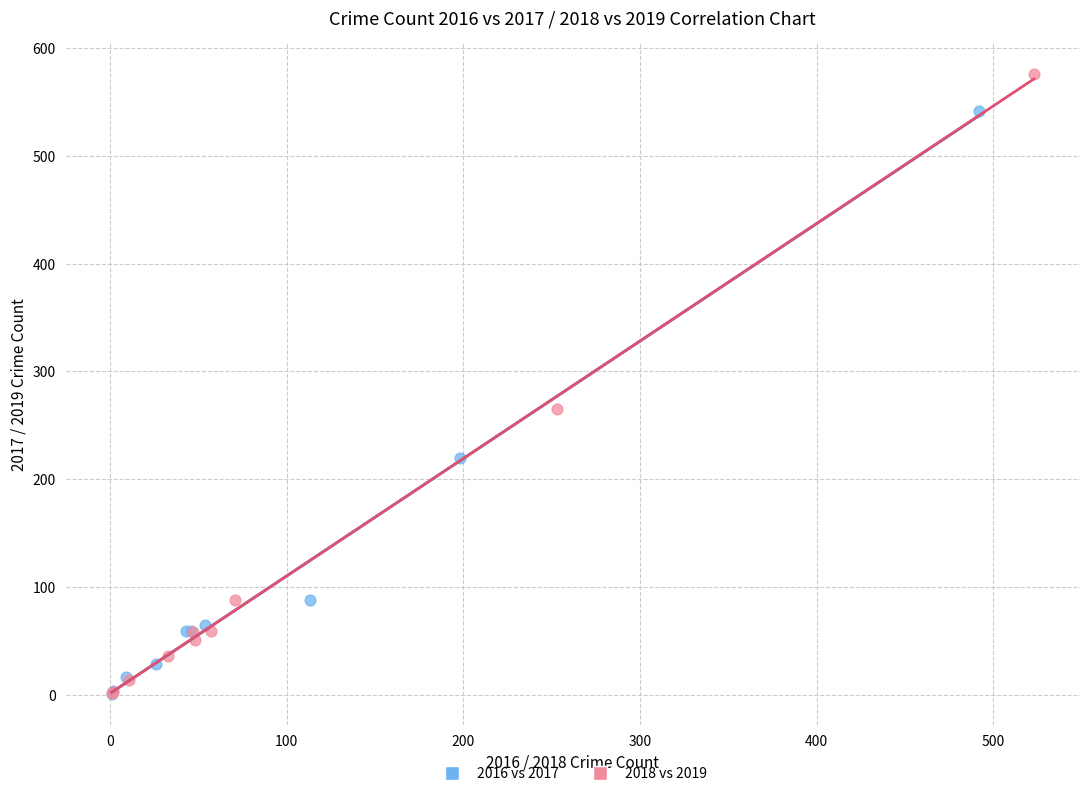

Which series reaches the maximum Y coordinate?

2018 vs 2019